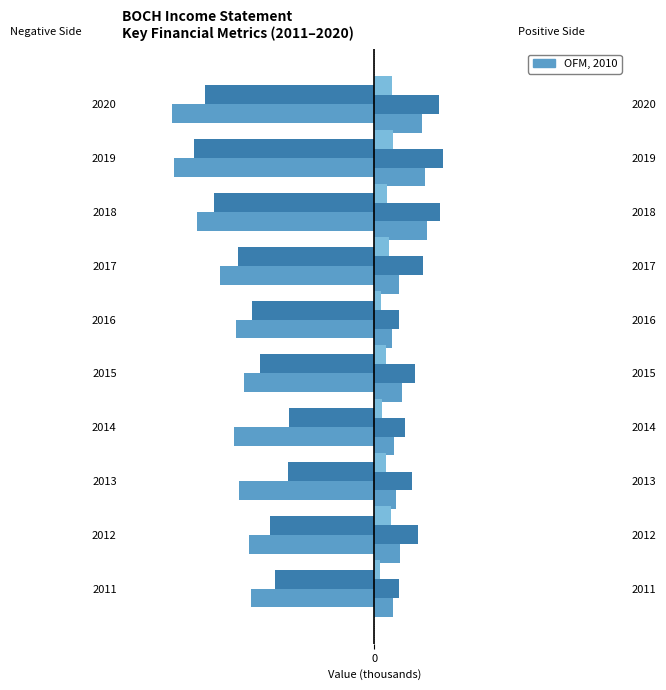

What is the difference between the second highest and minimum values in the Operating Income series?

27.8